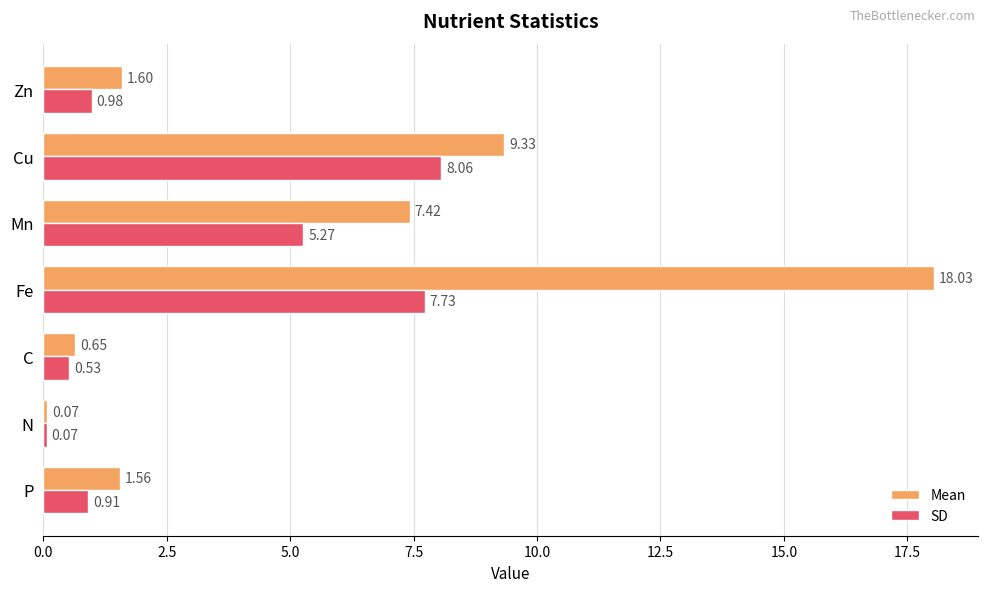

Between P and N, which series saw the biggest shift?

Mean